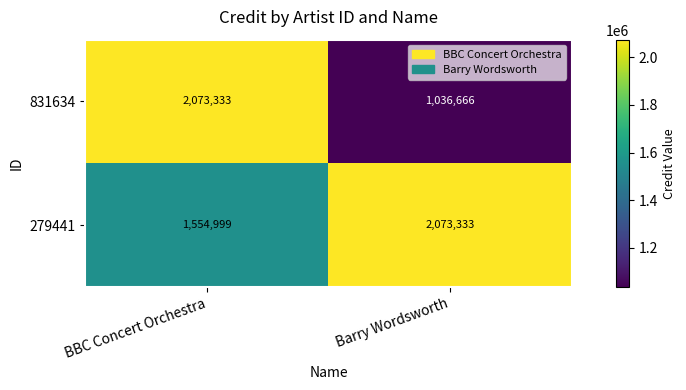

What is the difference between the maximum and minimum values in the 279441 series?

518334